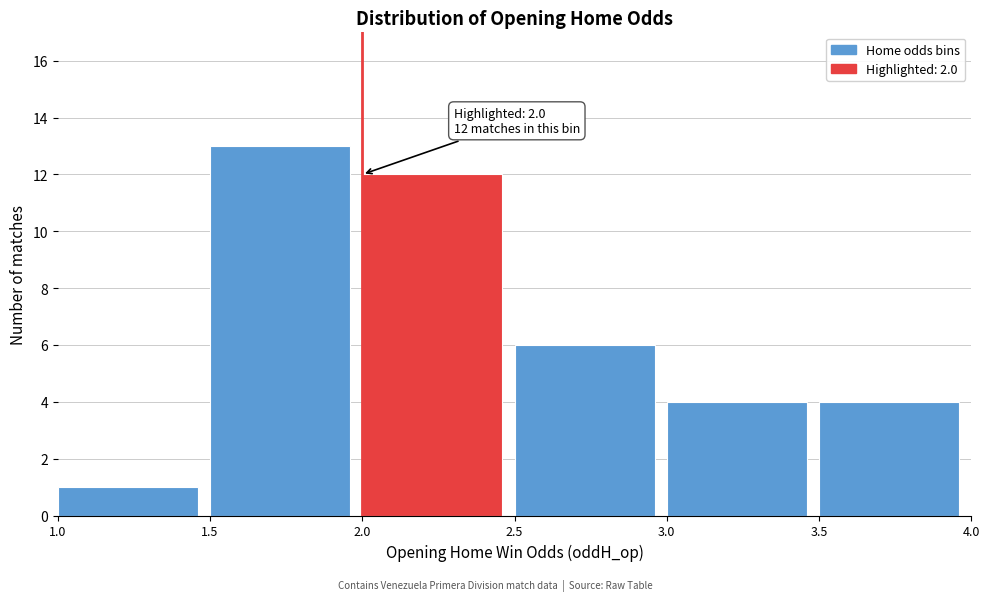

Which range on the x-axis has the tallest bar?

1.5 to 2.0